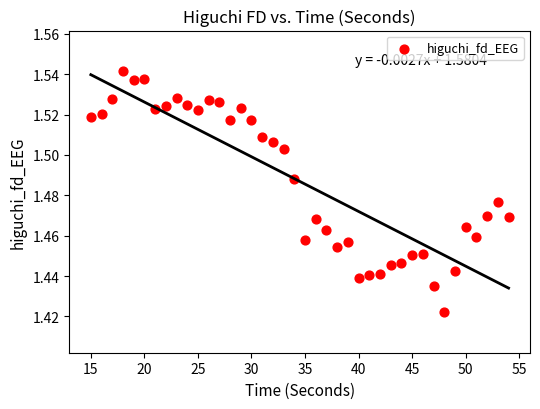

What is the range of X values (max minus min)?

39.0